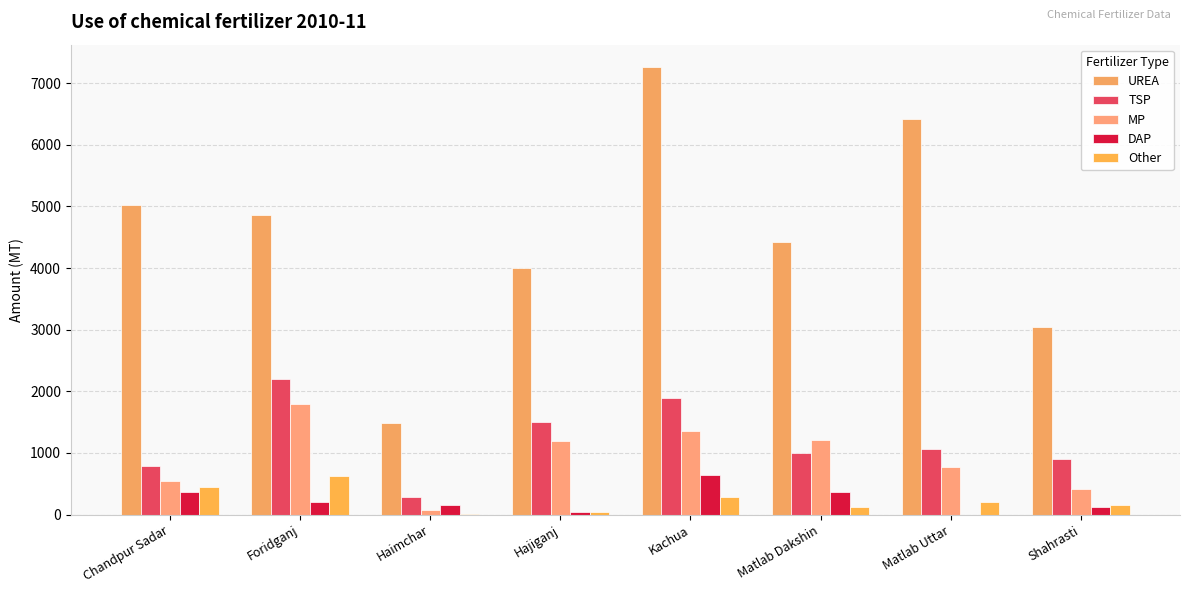

Reading left to right, transcribe all the data shown in this chart.

UREA: 5030	4860	1490	4000	7260	4420	6410	3050
TSP: 790	2200	290	1500	1900	1000	1060	900
MP: 550	1790	70	1200	1360	1210	770	420
DAP: 360	200	150	50	650	370	0	125
Other: 445	620	10	50	293	130	200	160